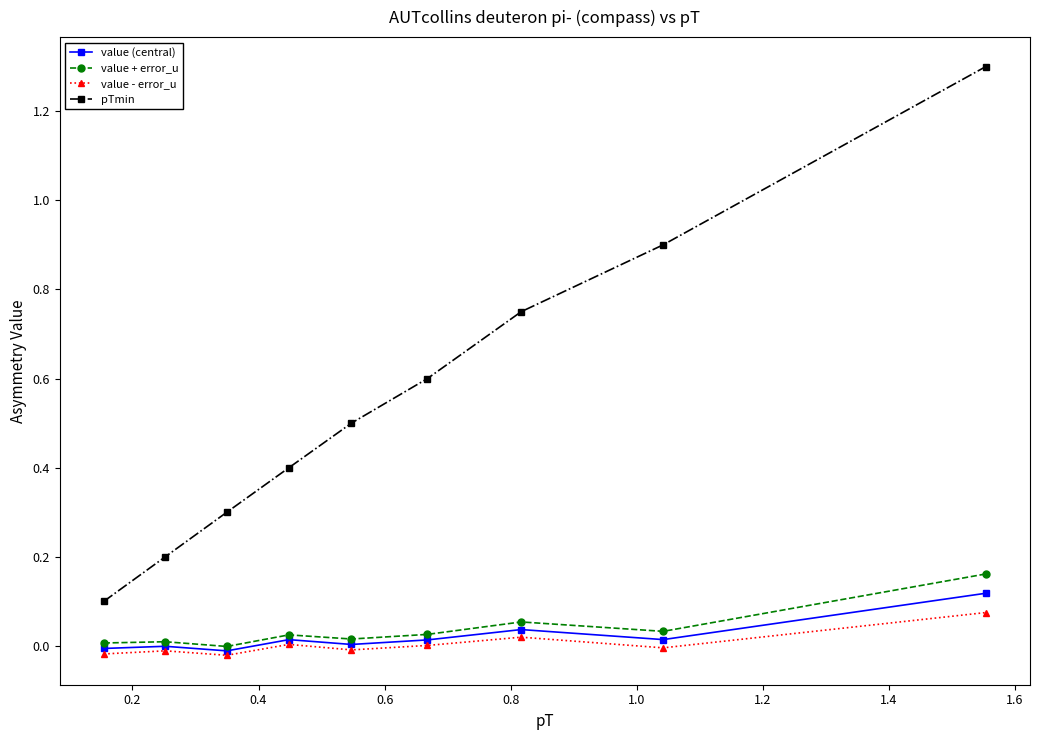

What is the value of the pTmin point at the 4th from the left?

0.4